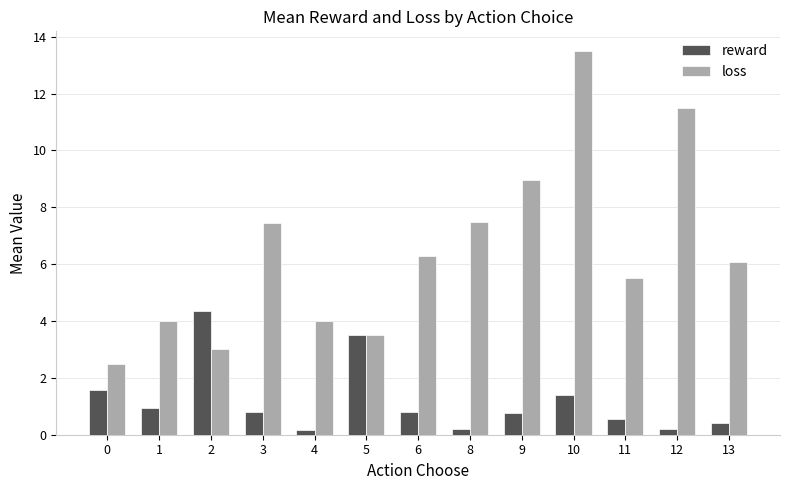

At 10, list the series in order from largest to smallest.

loss, reward